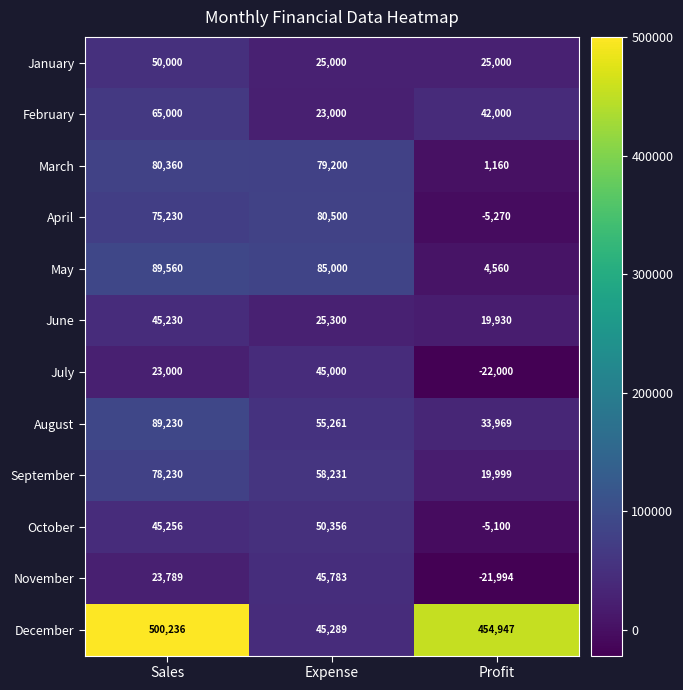

The value of April at Expense is 80500. True or false?

True